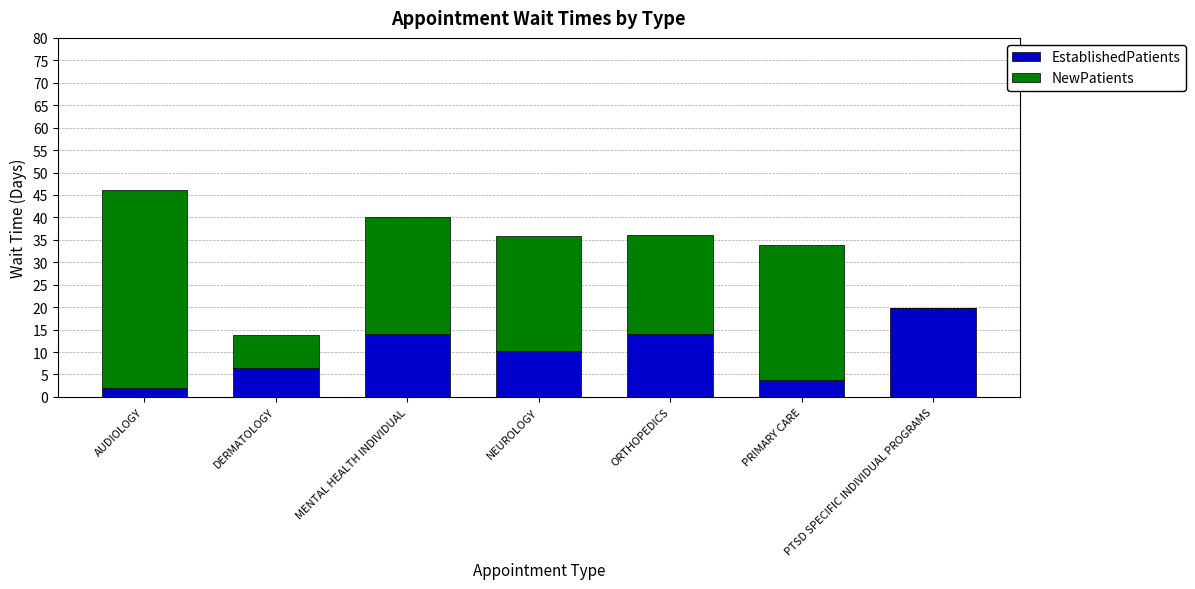

What is the total value across all series at MENTAL HEALTH INDIVIDUAL?

40.1